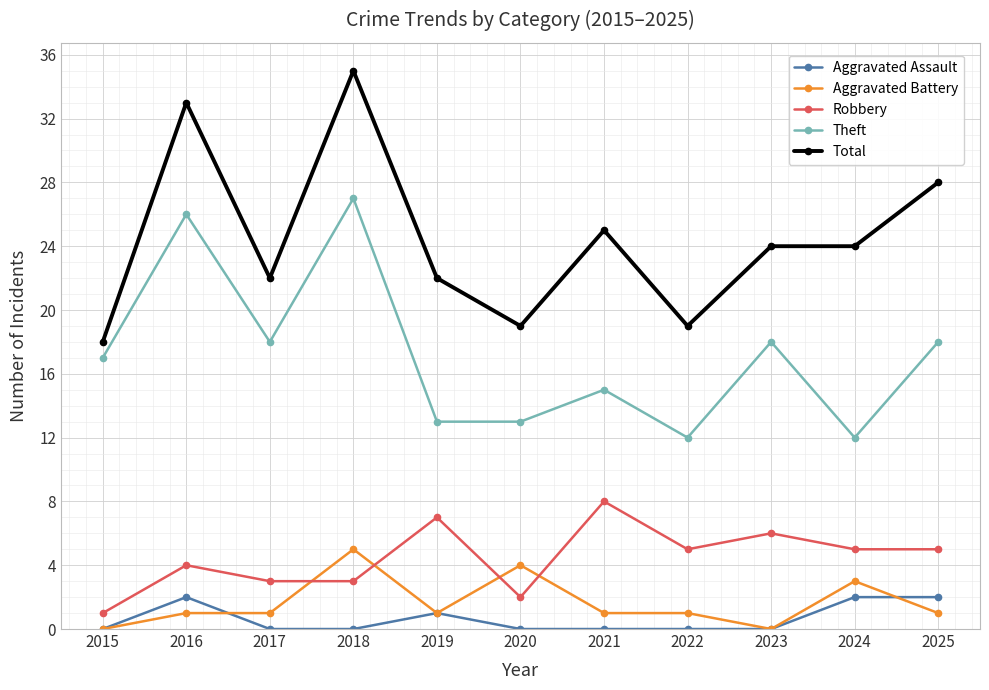

Reading left to right, extract all data points from this chart.

Aggravated Assault: 2015=0	2016=2	2017=0	2018=0	2019=1	2020=0	2021=0	2022=0	2023=0	2024=2	2025=2
Aggravated Battery: 2015=0	2016=1	2017=1	2018=5	2019=1	2020=4	2021=1	2022=1	2023=0	2024=3	2025=1
Robbery: 2015=1	2016=4	2017=3	2018=3	2019=7	2020=2	2021=8	2022=5	2023=6	2024=5	2025=5
Theft: 2015=17	2016=26	2017=18	2018=27	2019=13	2020=13	2021=15	2022=12	2023=18	2024=12	2025=18
Total: 2015=18	2016=33	2017=22	2018=35	2019=22	2020=19	2021=25	2022=19	2023=24	2024=24	2025=28